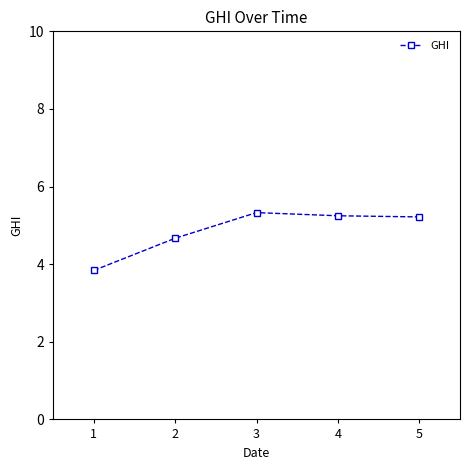

How many interior local peaks (higher than both neighbors) does the data have?

1